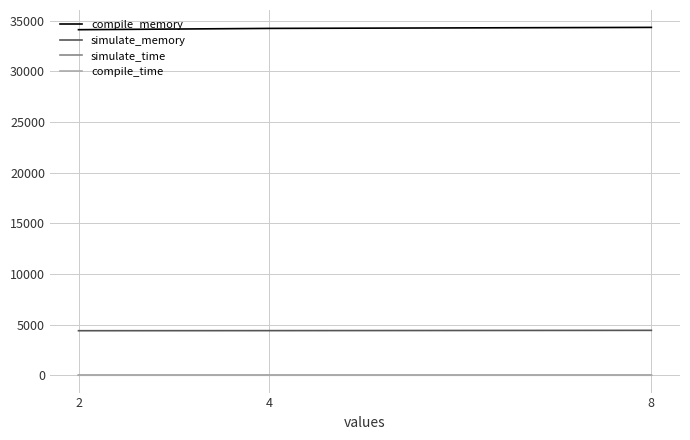

The value of simulate_memory at 2 is 4392.0. True or false?

True